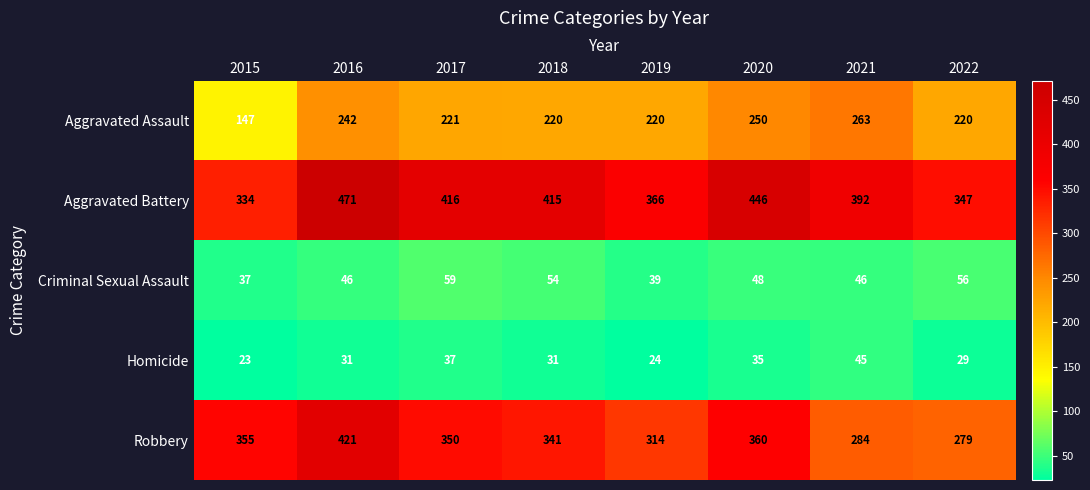

How many data points does each series have?

8